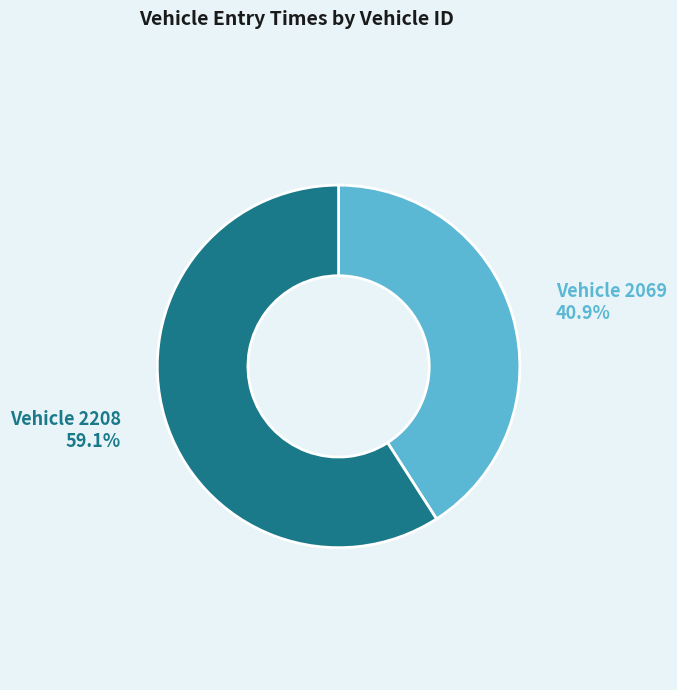

Which category accounts for the majority?

2208